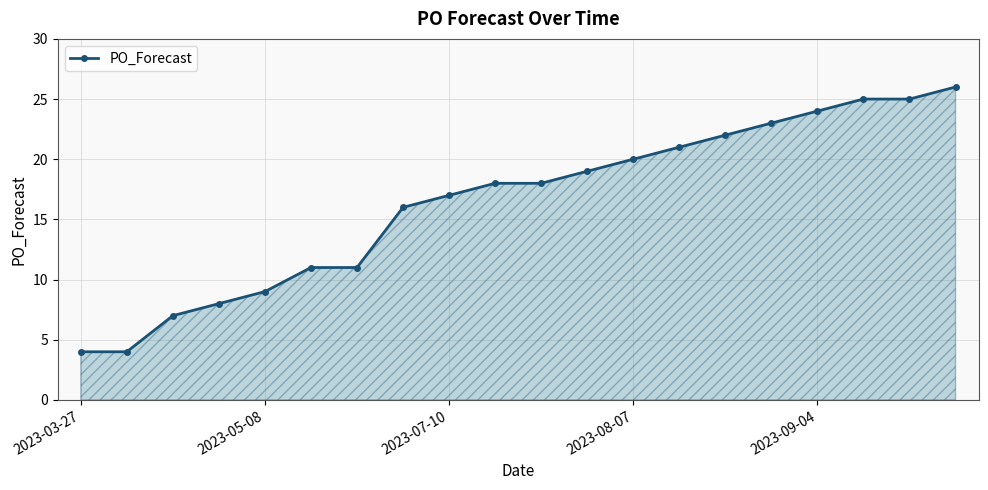

What is the sum of all values?

328